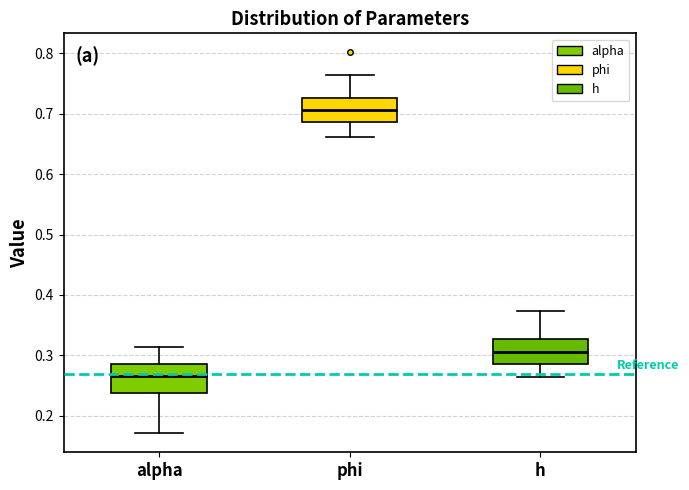

Which box's median line is the highest?

phi